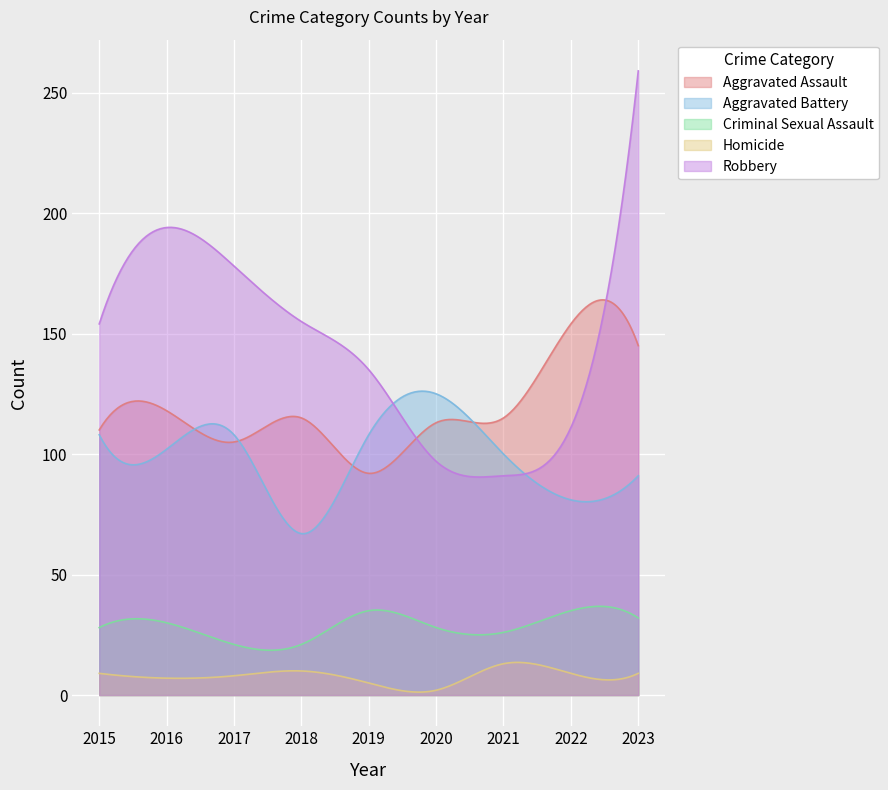

Is it true that Criminal Sexual Assault equals 28 at 2015?

True